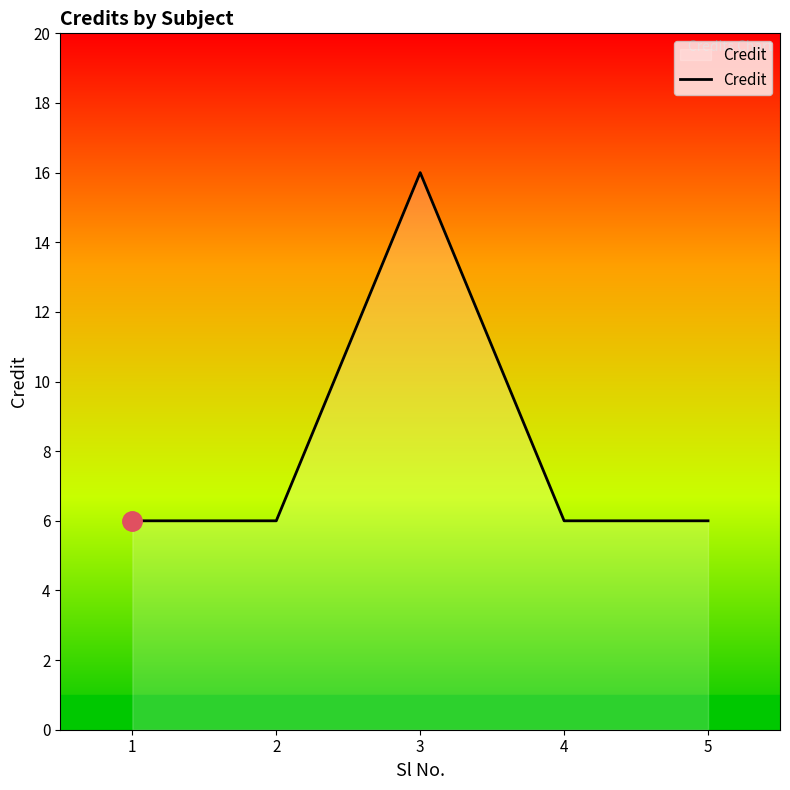

How many series are shown in this chart?

1